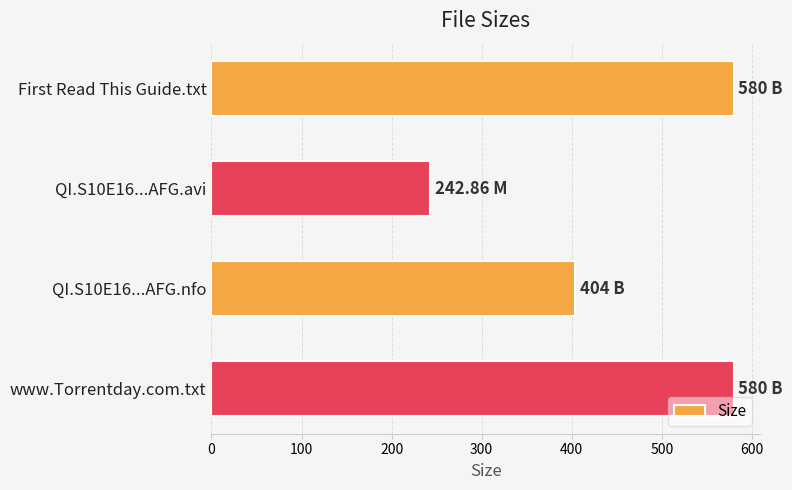

Which has a higher value, QI.S10E16...AFG.nfo or First Read This Guide.txt?

First Read This Guide.txt